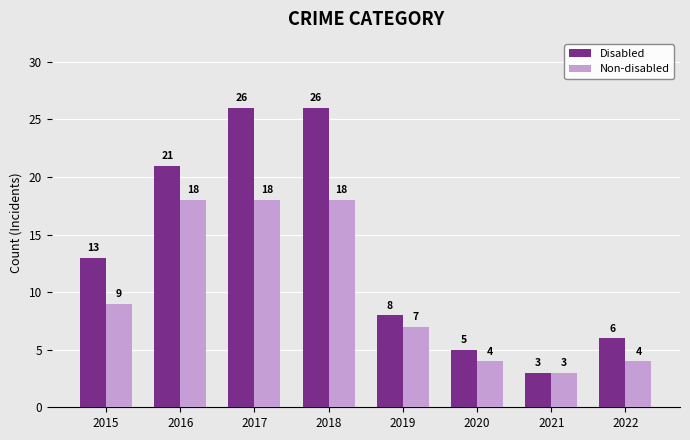

Between 2018 and 2020, which series saw the biggest shift?

Disabled